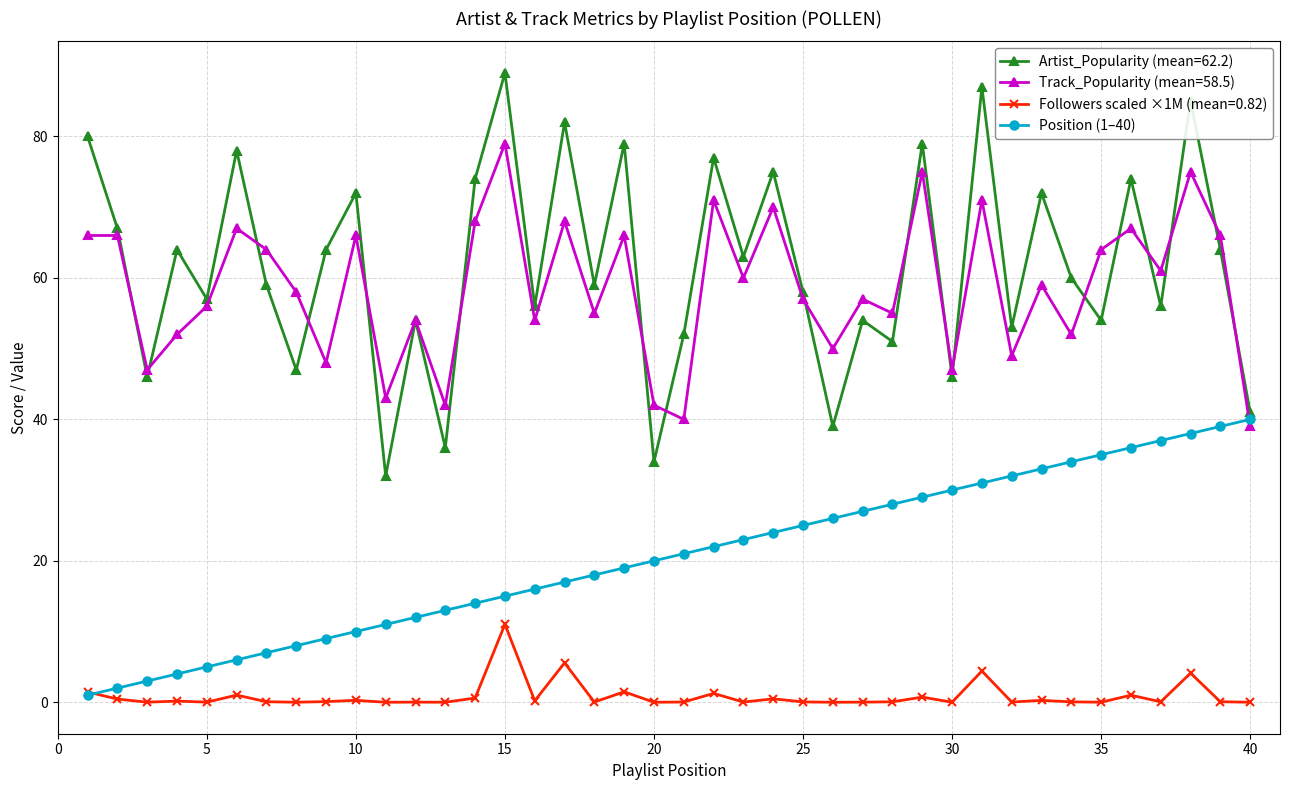

True or false: Artist_Popularity (mean=62.2) has more than 0 interior local peaks.

True